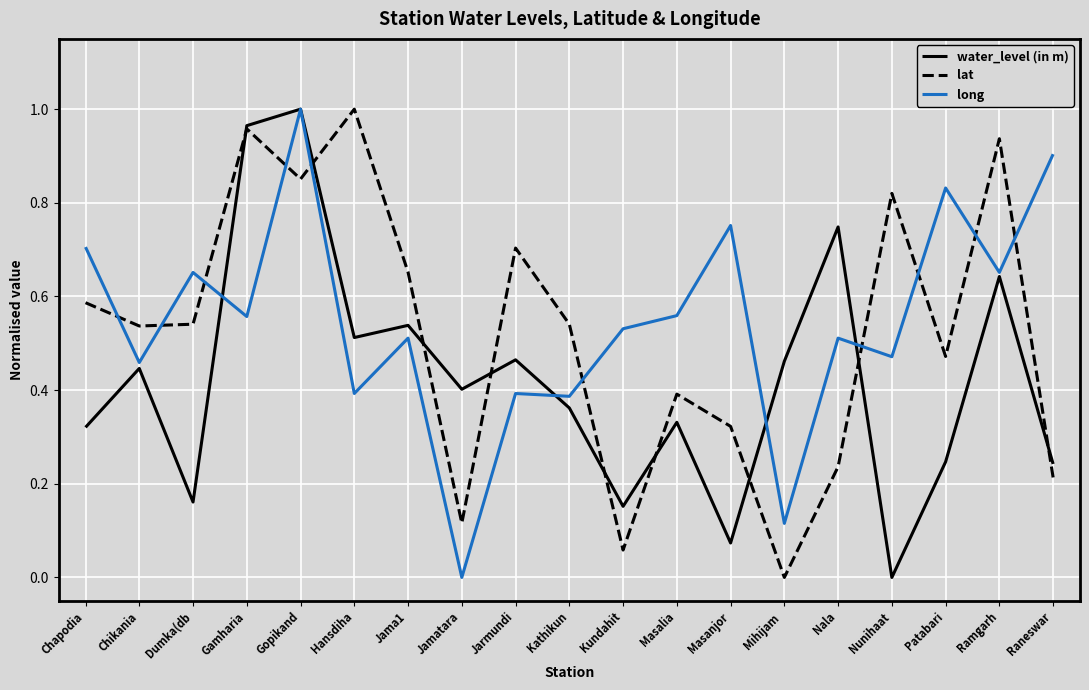

True or false: lat and long intersect in this chart.

True